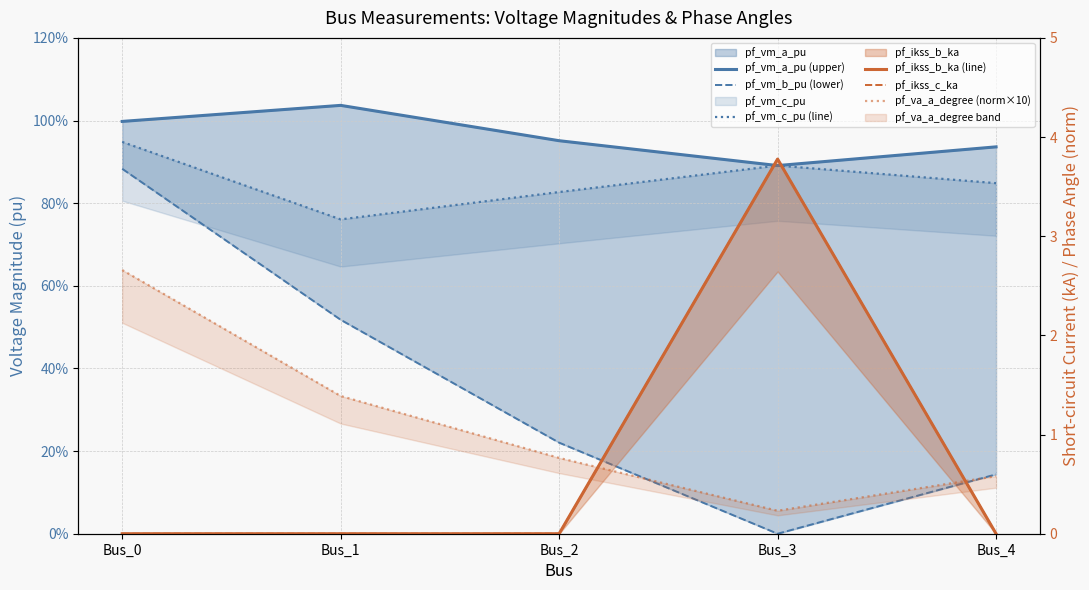

Which series has the largest total across all categories?

pf_va_a_degree (norm×10)